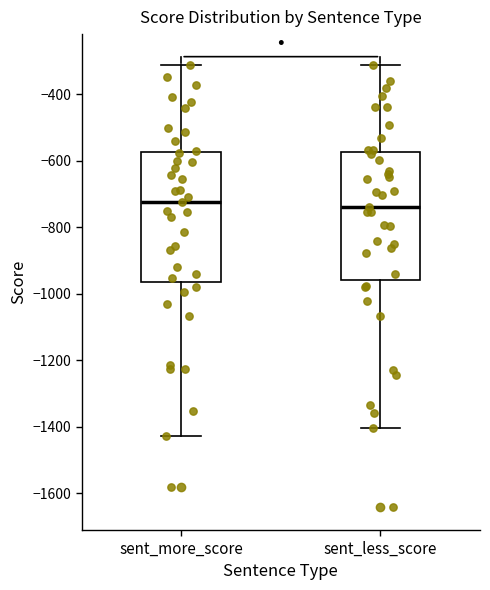

Reading left to right, transcribe this box plot: for each box, give where its median line is, the range the box spans, and where its two whiskers end, as read against the y-axis. The values are not printed on the chart, so give them approximately, as read against the axis.

sent_more_score: median -720, box -960 to -580, whiskers -1420 to -320
sent_less_score: median -740, box -960 to -580, whiskers -1400 to -320